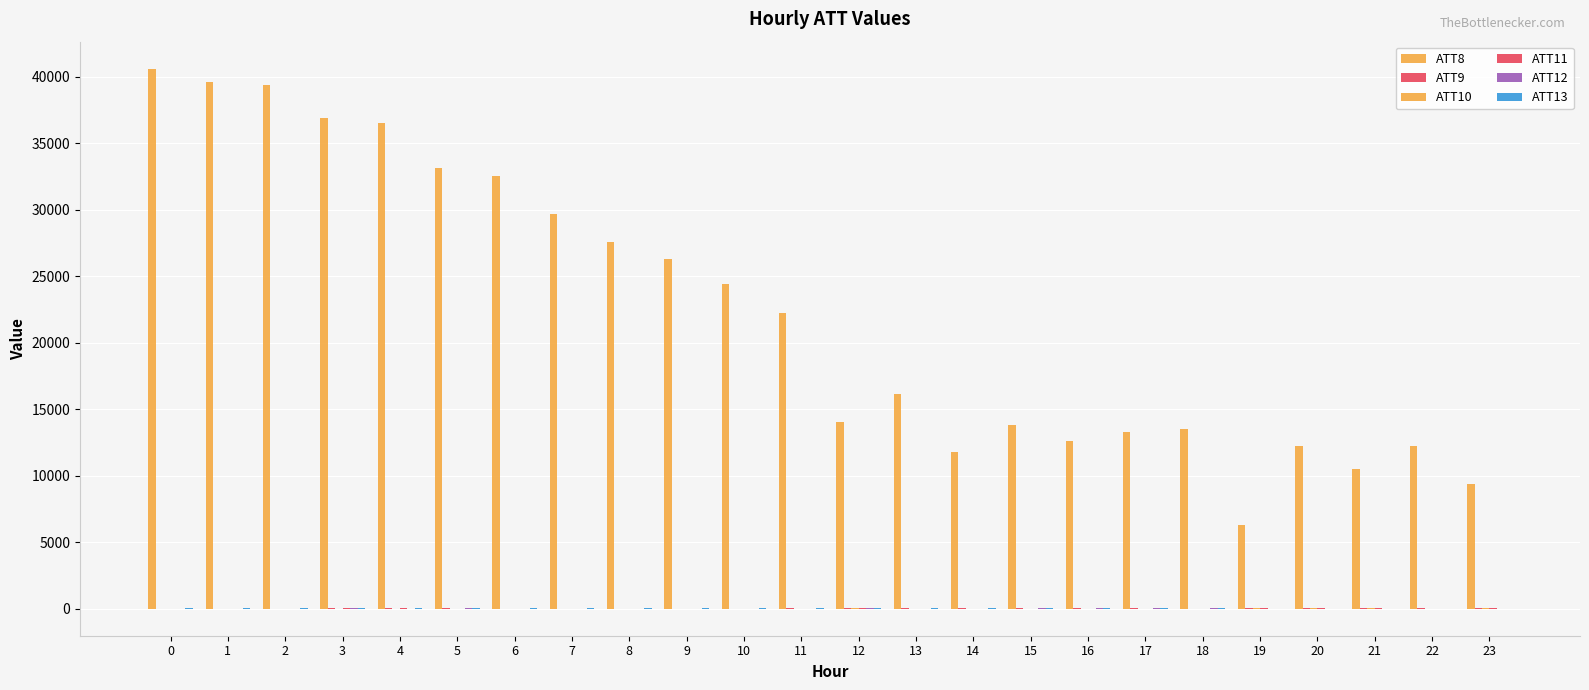

Which series has the largest total across all categories?

ATT8